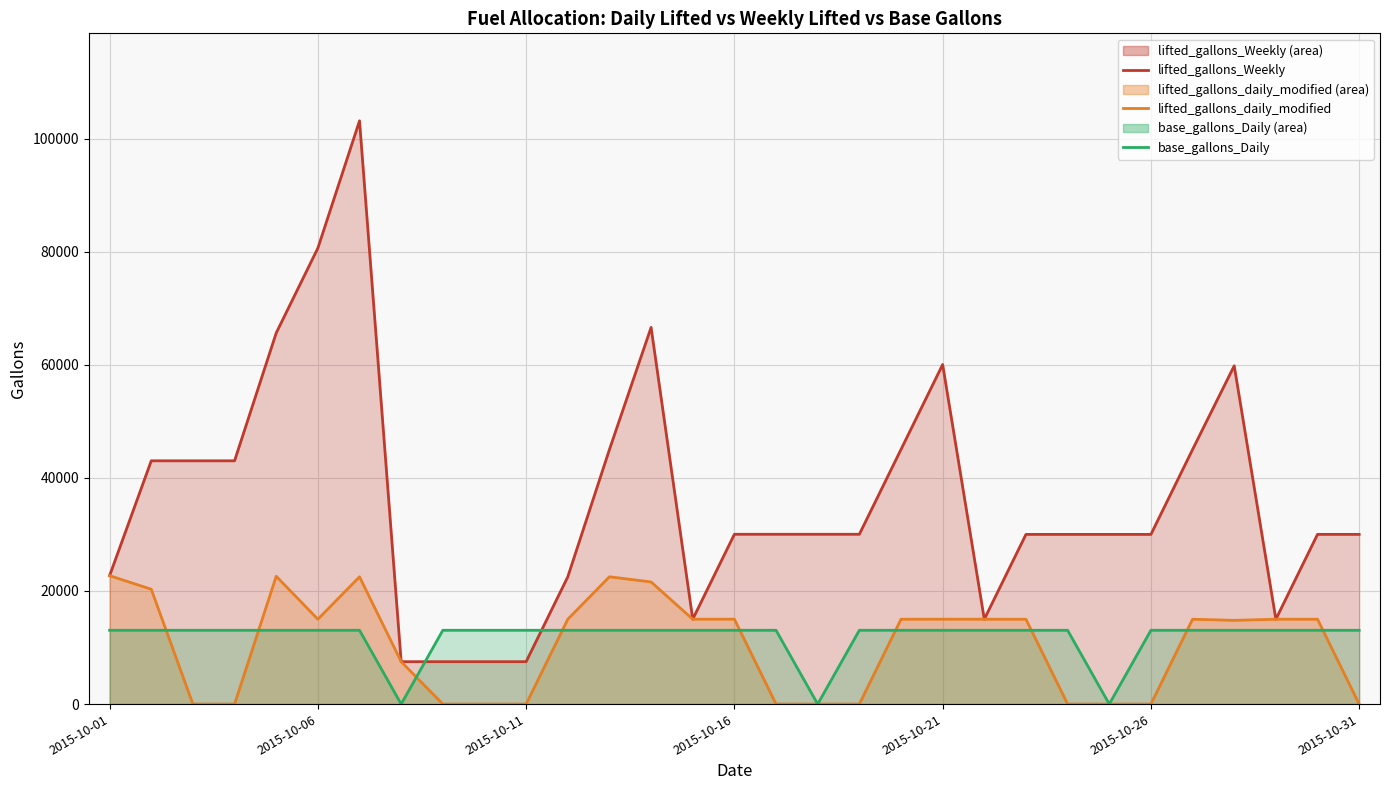

What are all the series names shown in the legend?

lifted_gallons_Weekly (line), lifted_gallons_daily_modified (line), base_gallons_Daily (line)